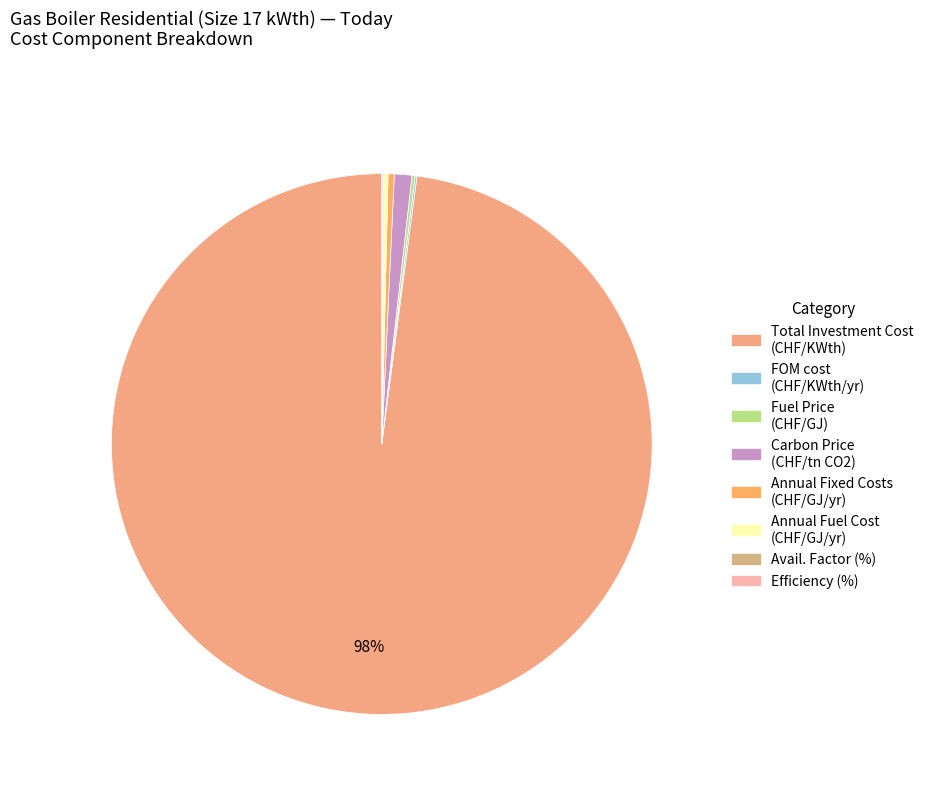

Which slice represents more than half of the pie?

Total Investment Cost